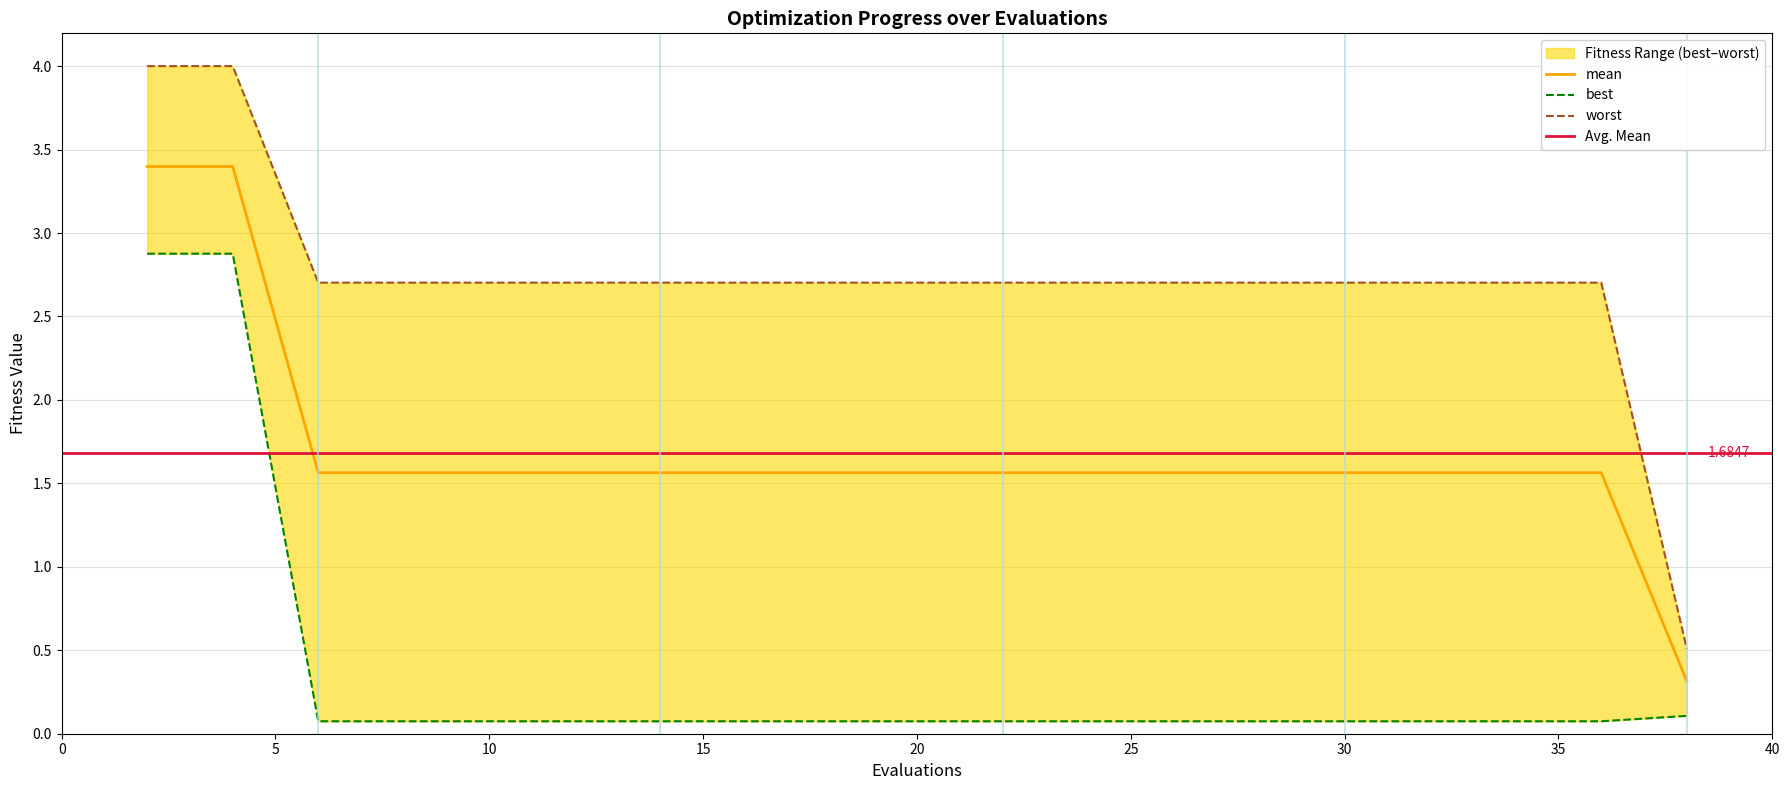

At how many categories does at least one series exceed 3?

2